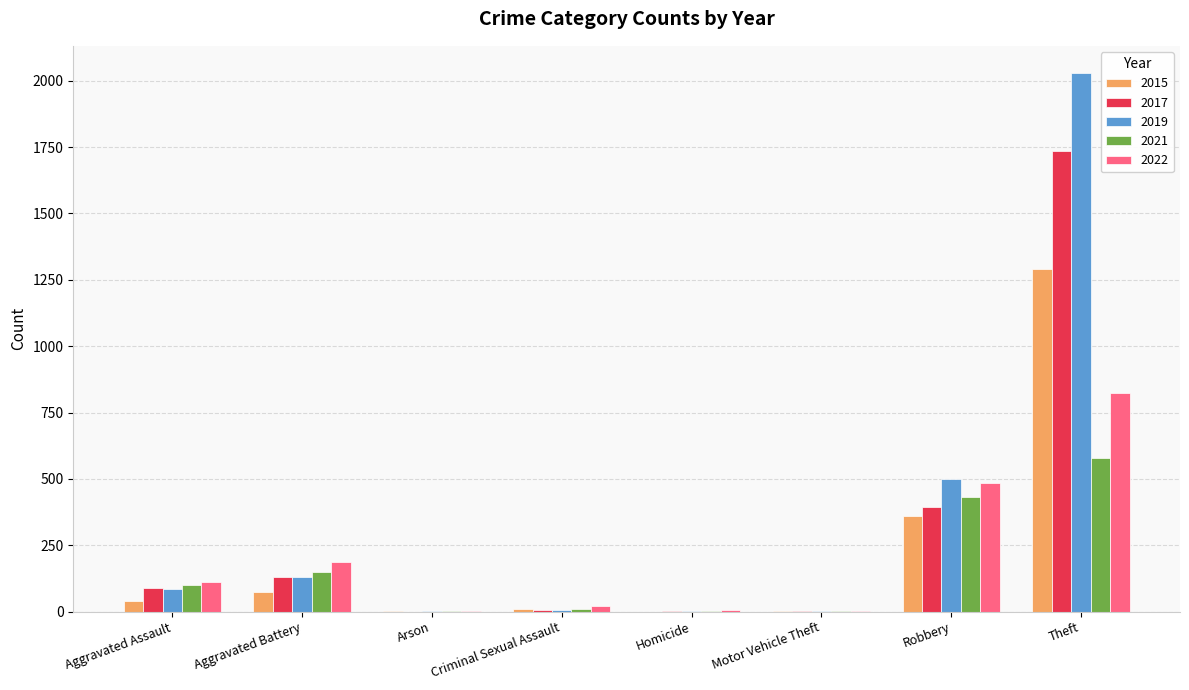

How many groups of bars are there?

8